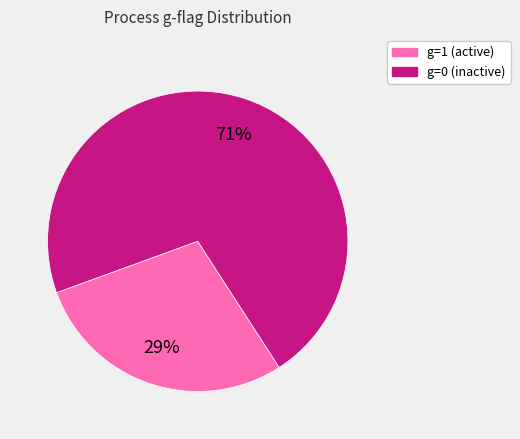

To the nearest percent, what is the average slice percentage?

50%